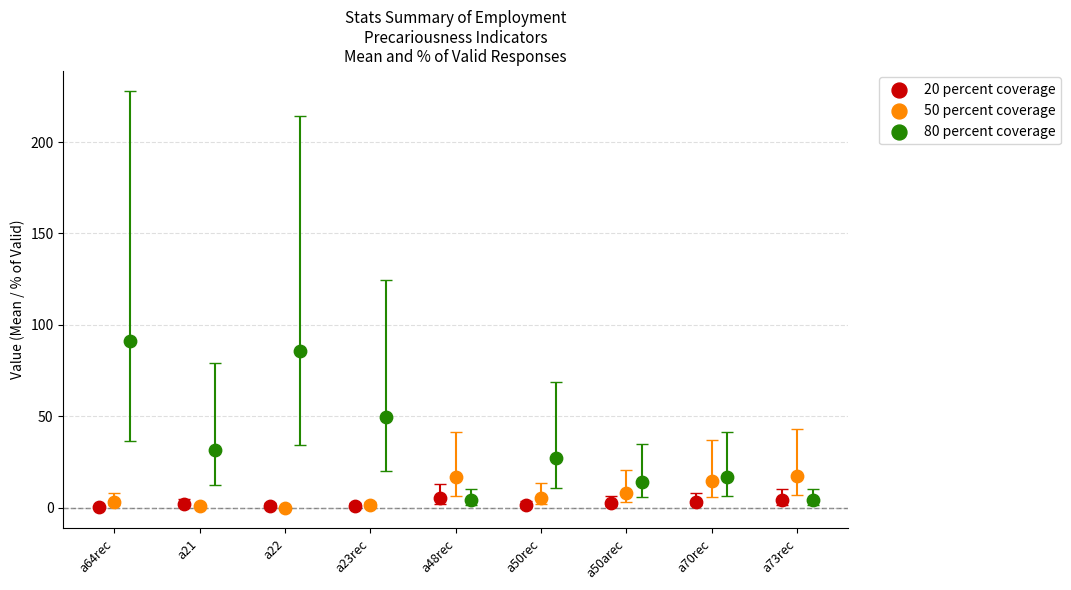

Which series reaches the maximum Y coordinate?

80 percent coverage